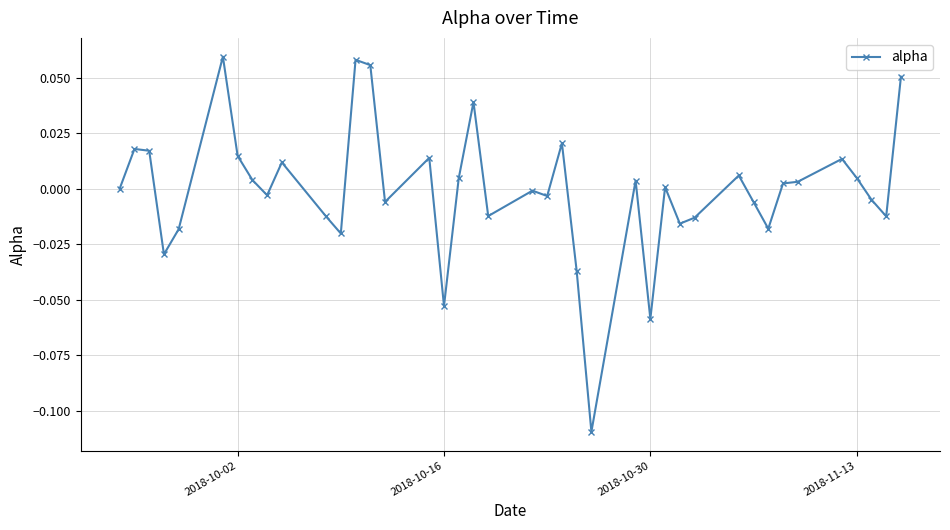

What is the difference between the maximum and minimum values?

0.2